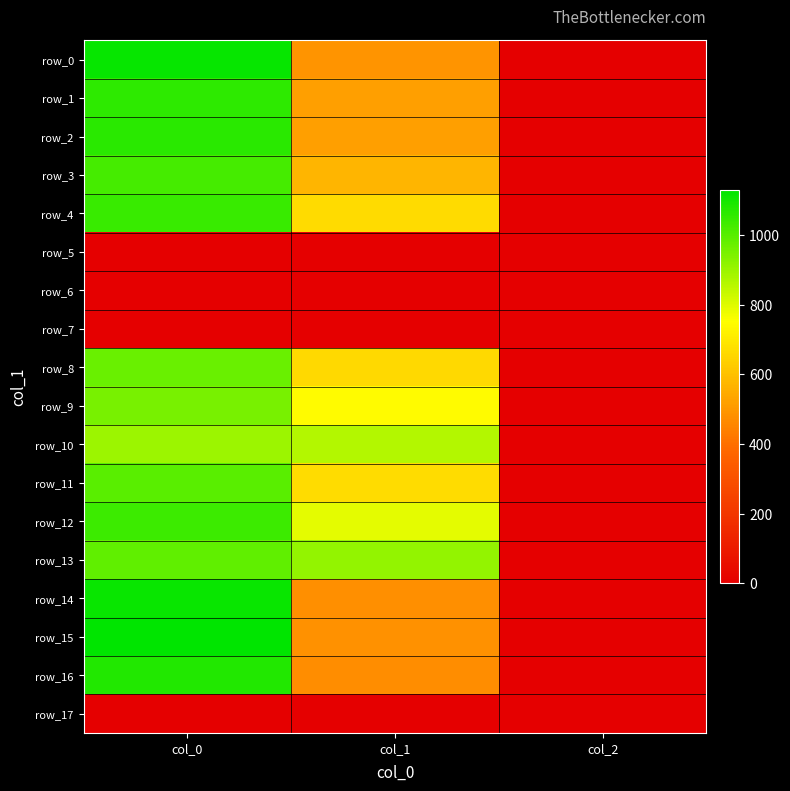

Reading left to right, transcribe all the data shown in this chart.

row_0: col_0=1120.0	col_1=492.8	col_2=2.0
row_1: col_0=1063.3	col_1=519.8	col_2=2.0
row_2: col_0=1066.7	col_1=519.8	col_2=2.0
row_3: col_0=1026.7	col_1=573.8	col_2=2.0
row_4: col_0=1043.3	col_1=664.9	col_2=2.0
row_5: col_0=0.0	col_1=0.0	col_2=0.0
row_6: col_0=0.0	col_1=0.0	col_2=0.0
row_7: col_0=0.0	col_1=0.0	col_2=0.0
row_8: col_0=973.3	col_1=661.5	col_2=2.0
row_9: col_0=953.3	col_1=742.5	col_2=2.0
row_10: col_0=896.7	col_1=864.0	col_2=2.0
row_11: col_0=996.7	col_1=668.2	col_2=2.0
row_12: col_0=1040.0	col_1=793.1	col_2=2.0
row_13: col_0=986.7	col_1=911.2	col_2=2.0
row_14: col_0=1113.3	col_1=479.2	col_2=2.0
row_15: col_0=1130.0	col_1=482.6	col_2=2.0
row_16: col_0=1080.0	col_1=472.5	col_2=2.0
row_17: col_0=0.0	col_1=0.0	col_2=0.0